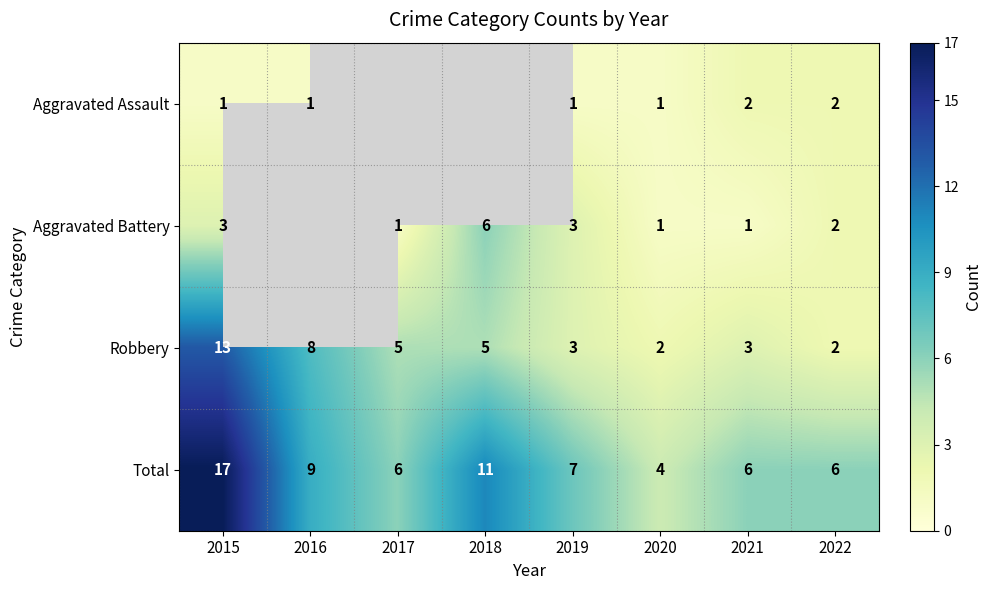

At which label does Total first exceed 7?

2015